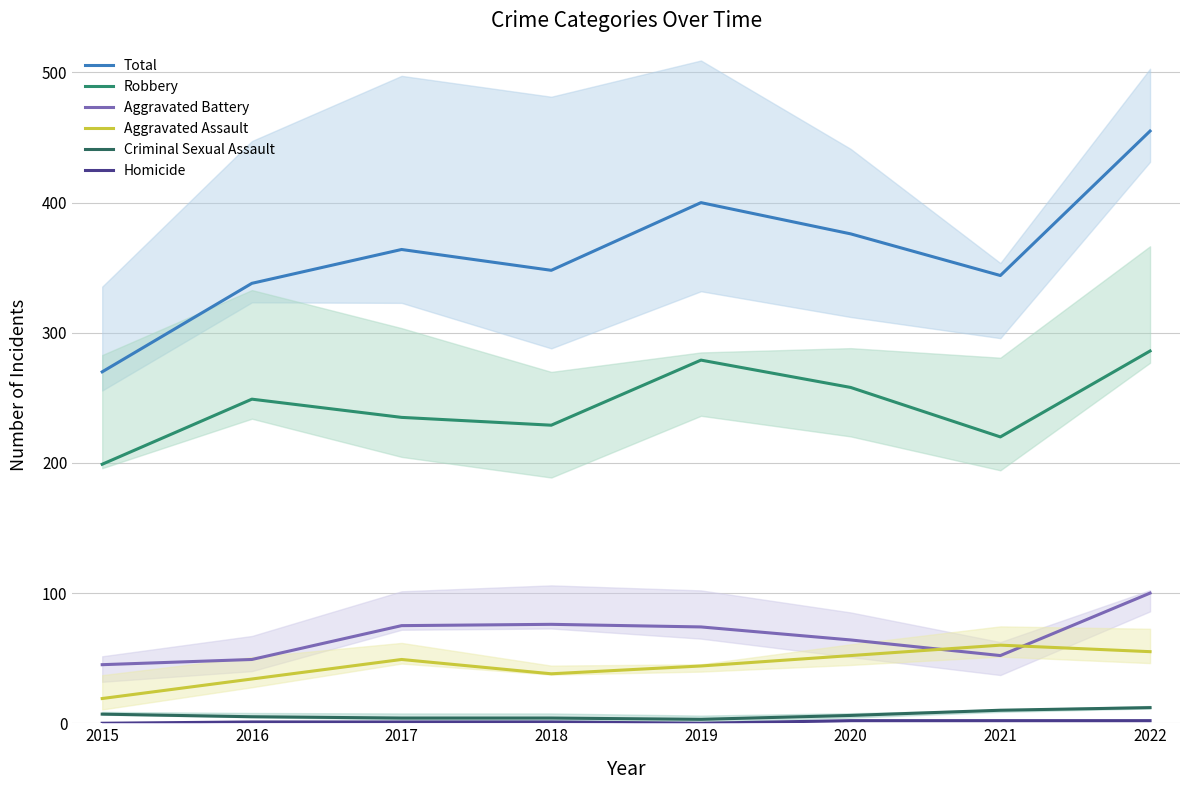

At which label is Aggravated Assault closest to 39?

2018